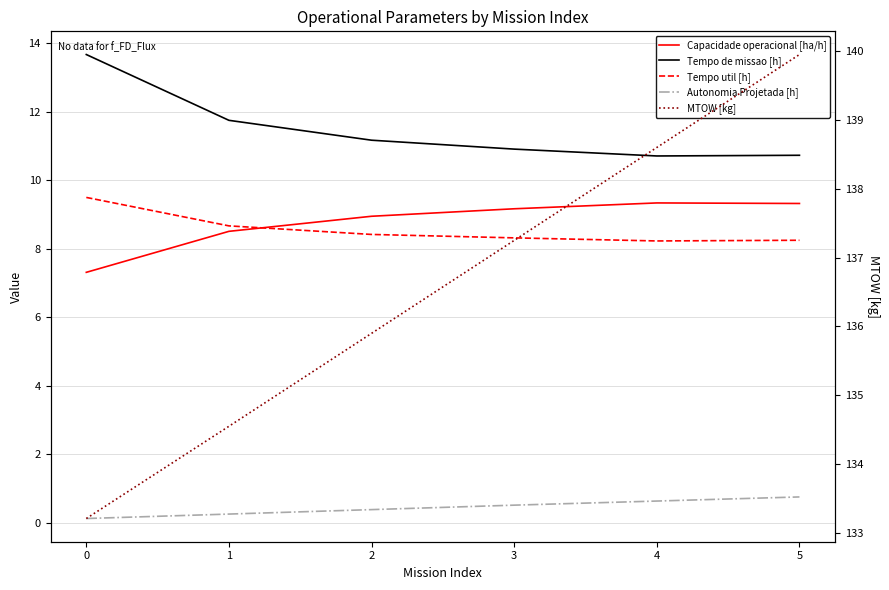

Which series has the largest total across all categories?

MTOW [kg]